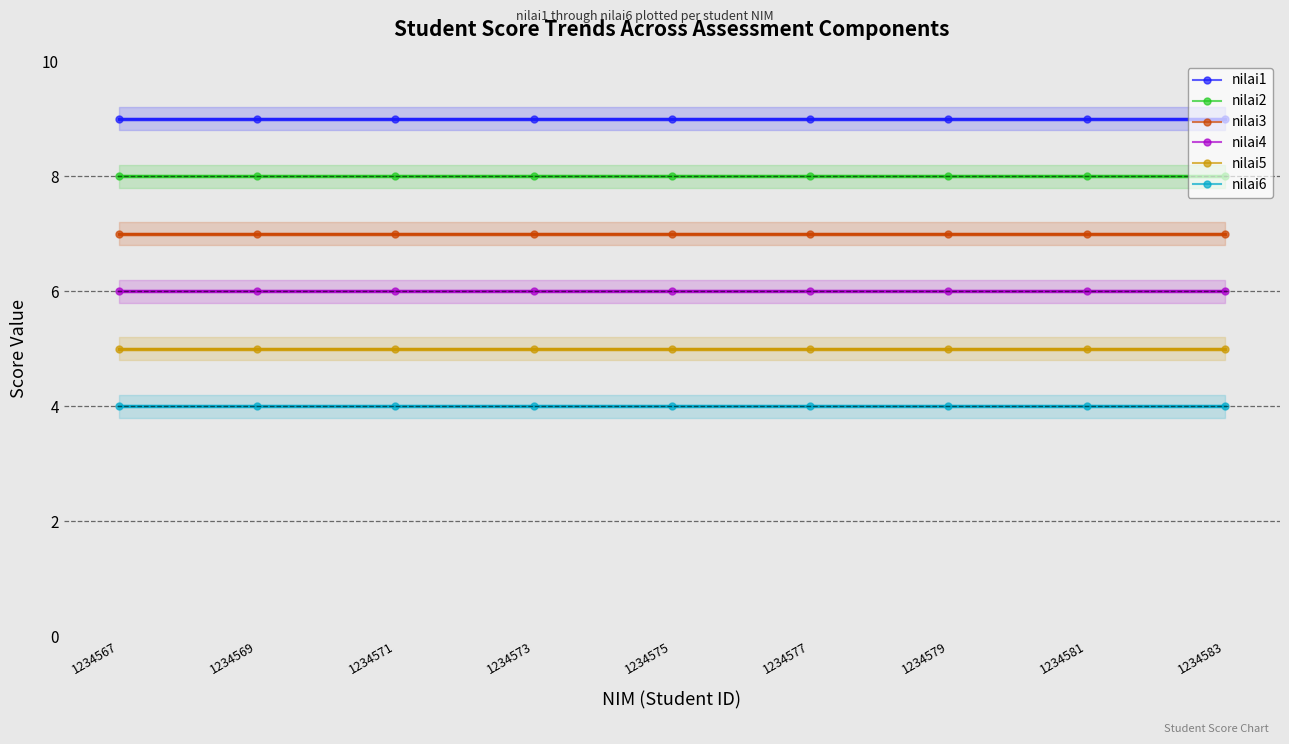

The value of nilai2 at 1234577 is 11. True or false?

False